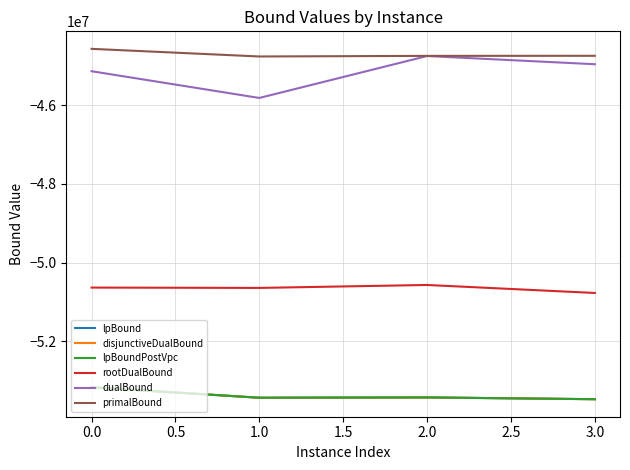

What is the value of the disjunctiveDualBound point at the 1st from the left?

-53164876.5